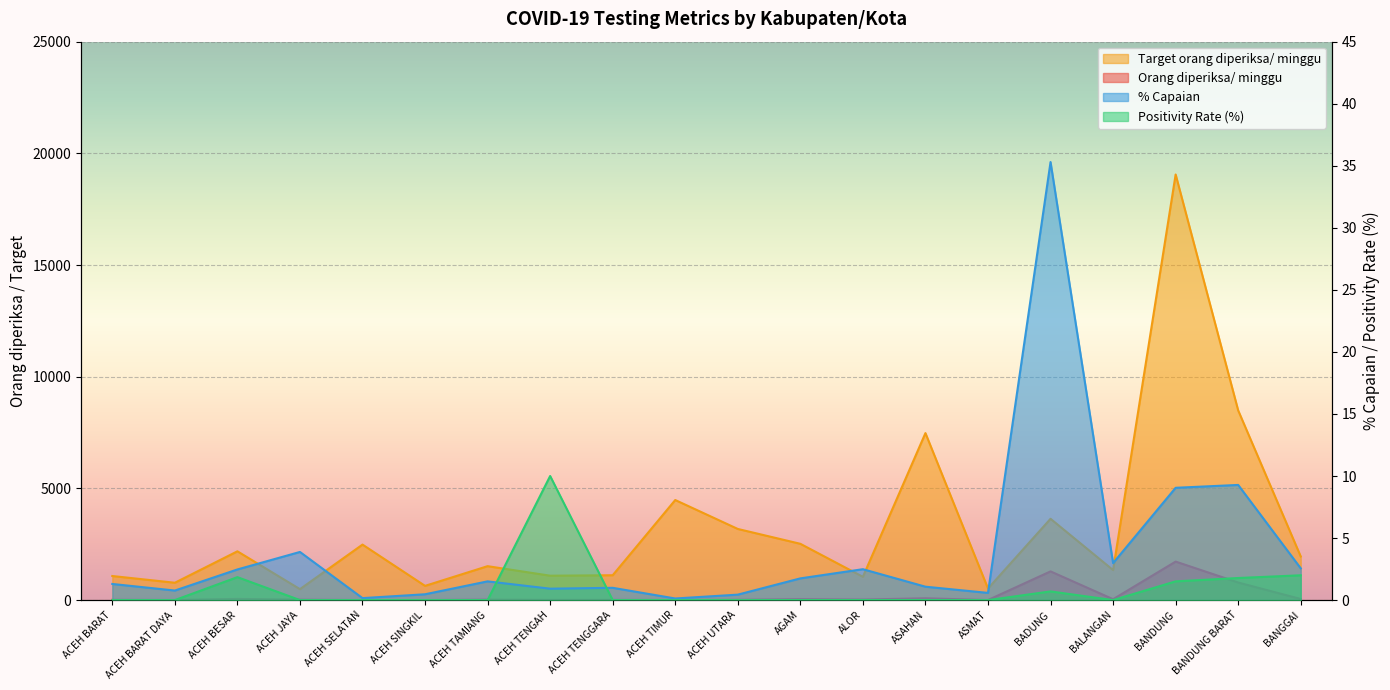

At how many categories does at least one series exceed 9671?

1